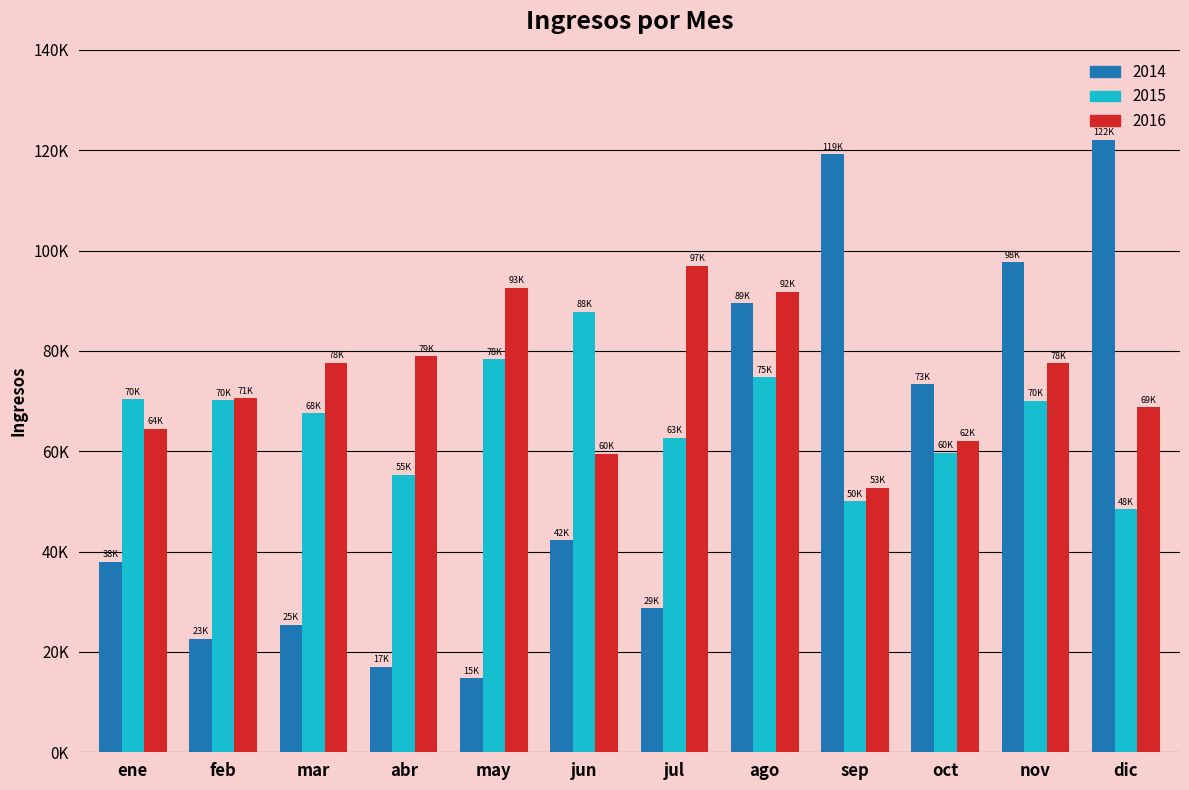

Does the chart contain any negative values?

No